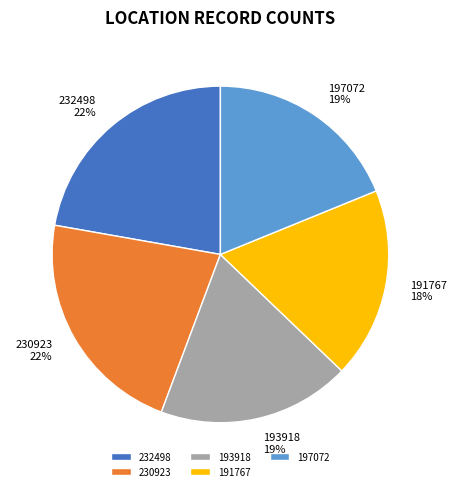

Is there any slice that represents more than half of the pie?

No